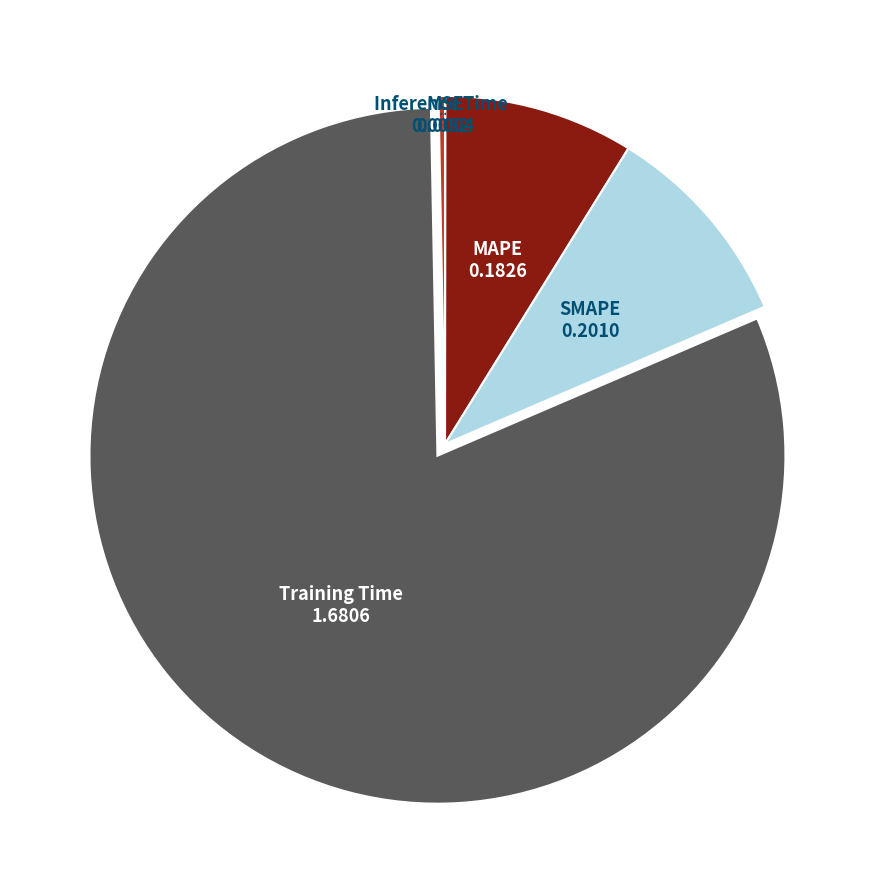

What is the largest slice in the pie chart?

Training Time